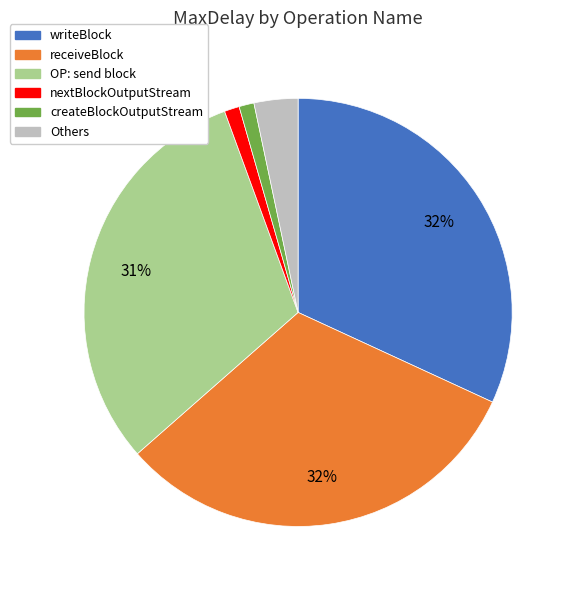

To the nearest percent, what is the average slice percentage?

17%